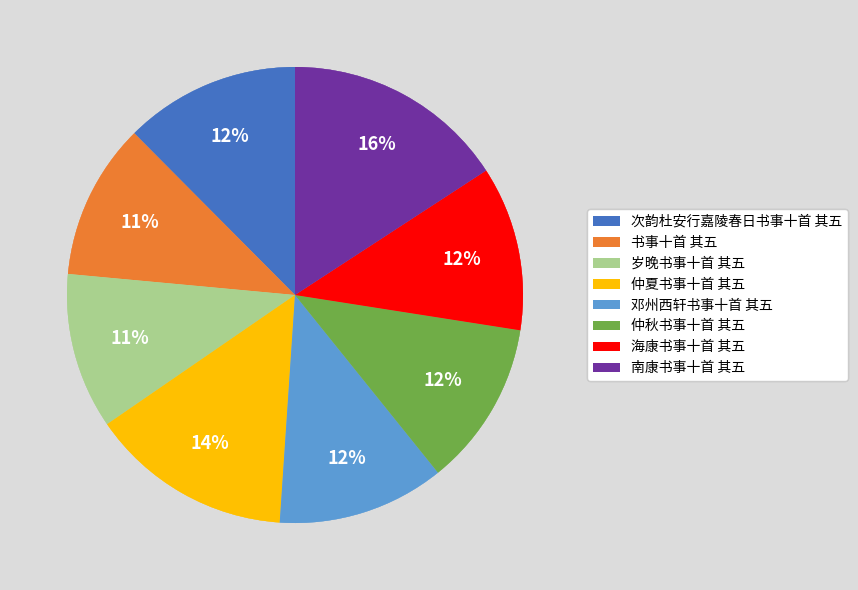

Does any single category account for the majority?

No